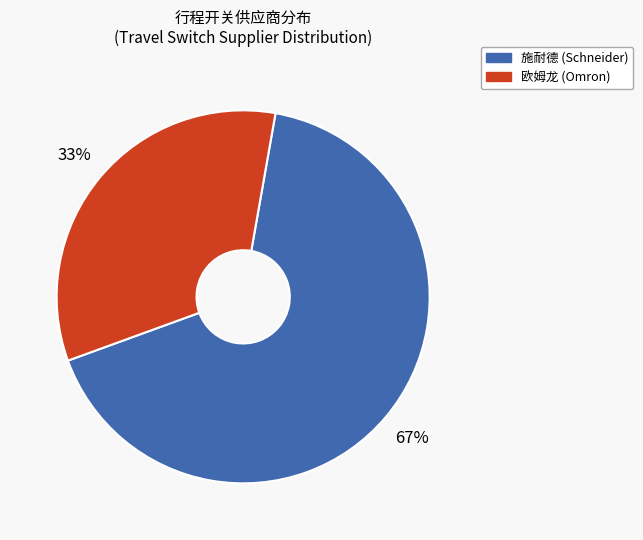

What is the largest slice in the pie chart?

施耐德